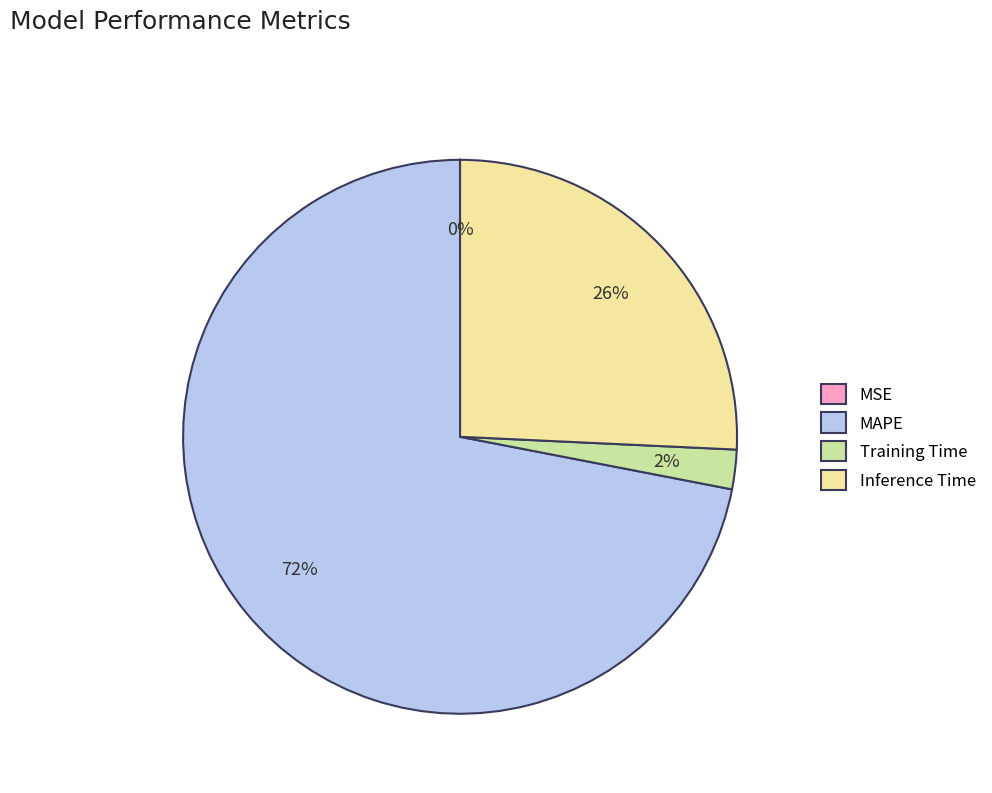

True or false: Inference Time accounts for 35% of the total.

False